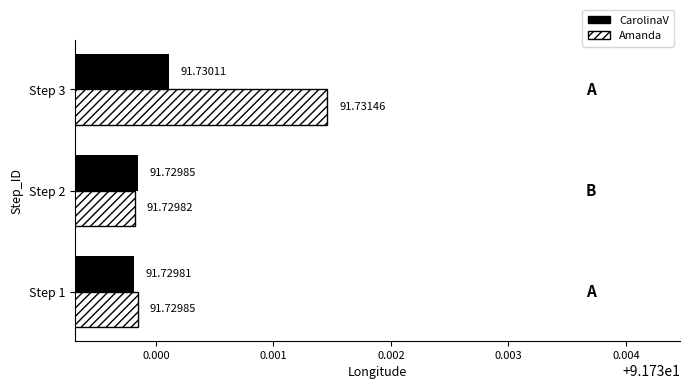

What is the total value across all series at Step 3?

183.5